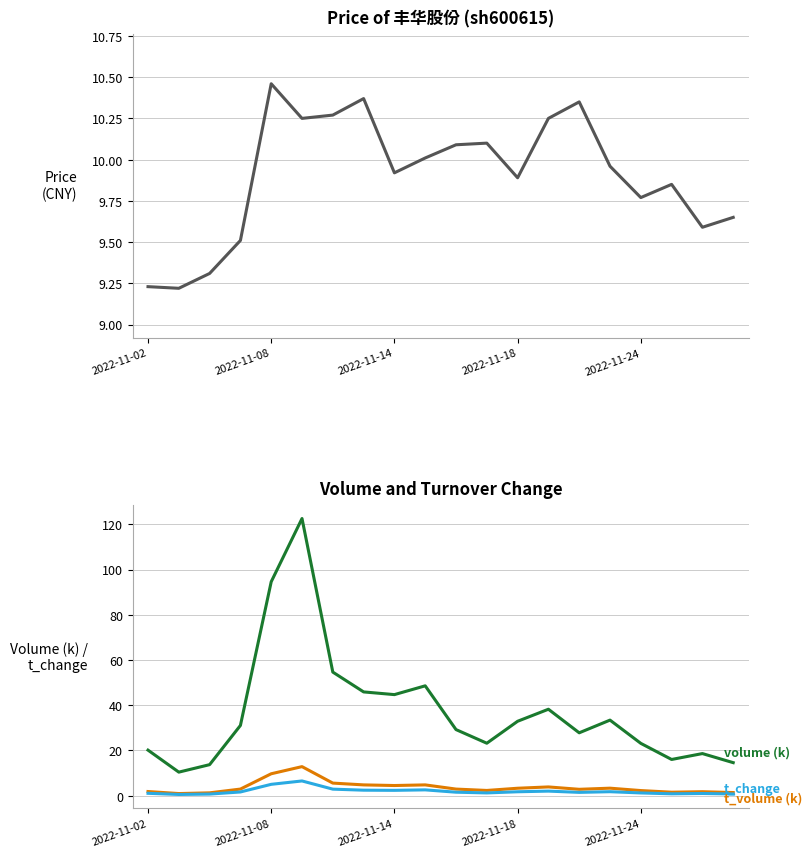

True or false: t_volume (k) and t_change intersect in this chart.

False